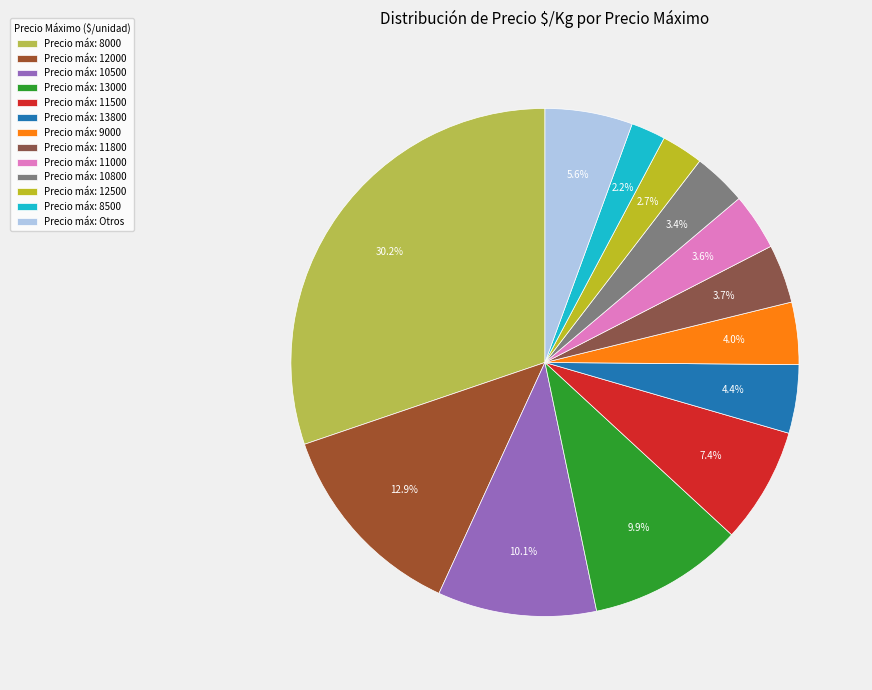

Count the number of slices in the pie.

13